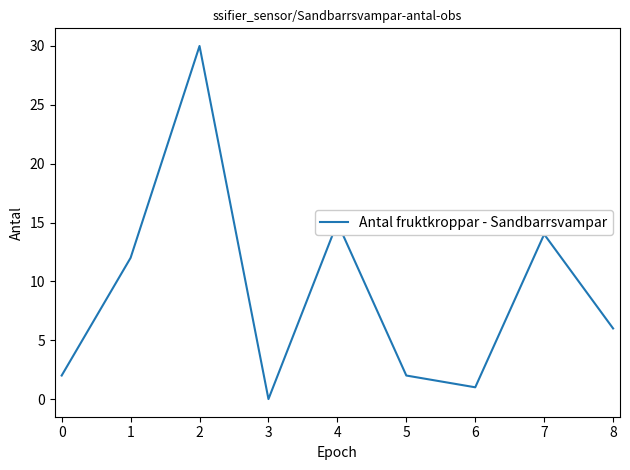

At which category does the chart reach its minimum across all series?

3